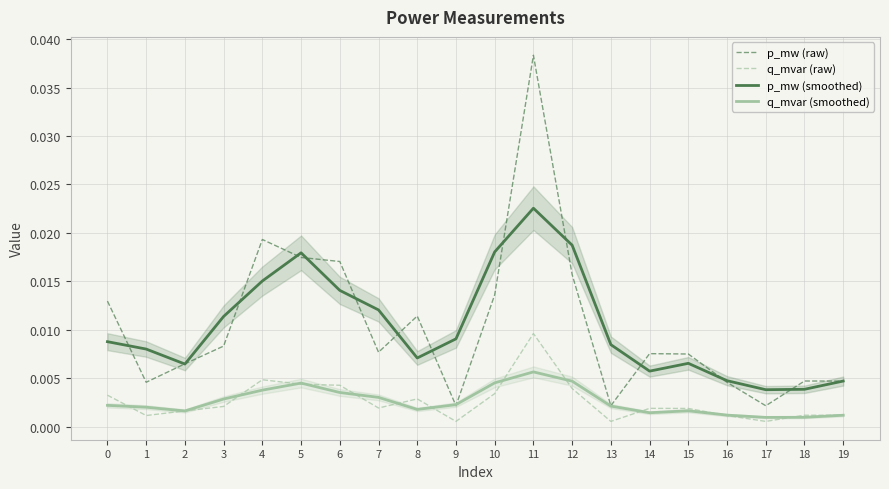

True or false: p_mw (smoothed) has a value of 0.0 at 15.

True